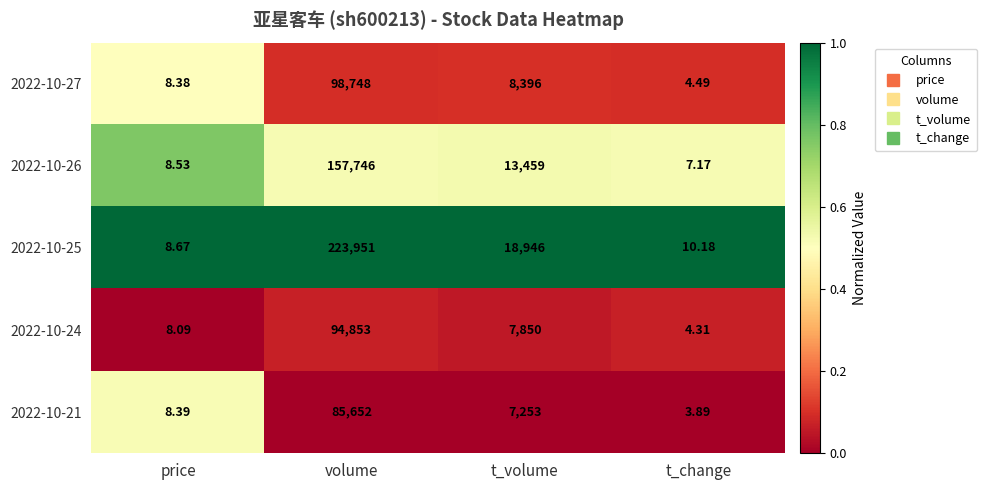

What is the maximum value shown in the chart?

223951.0